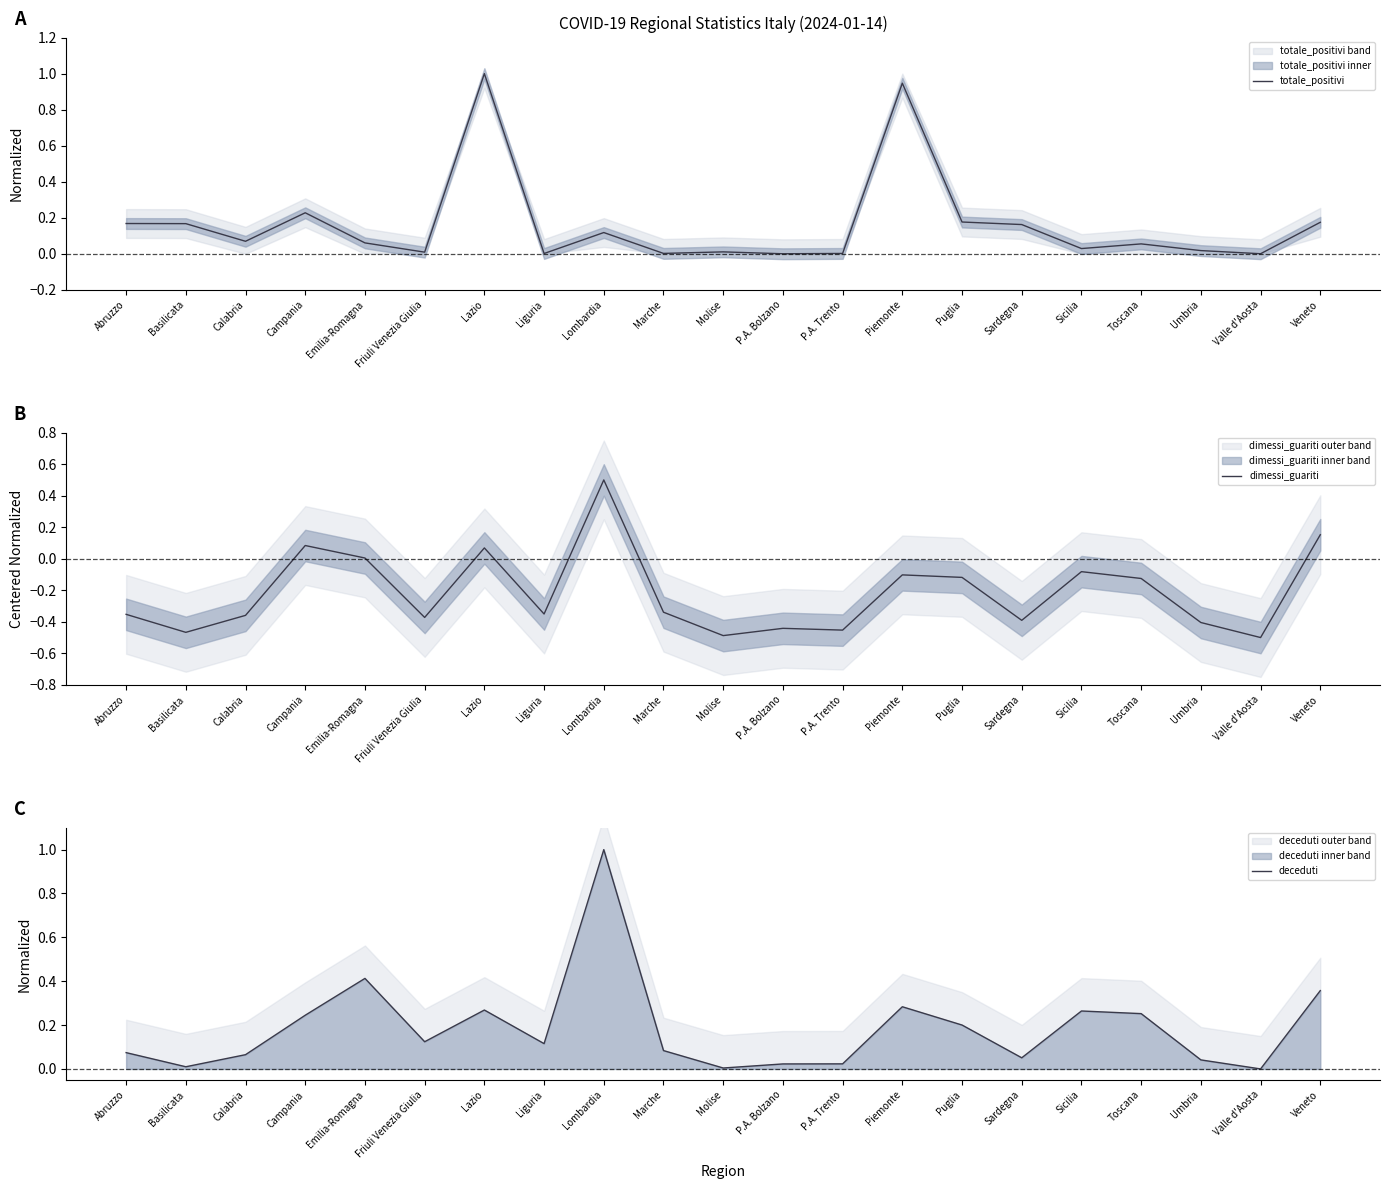

What are all the series names shown in the legend?

totale_positivi, dimessi_guariti, deceduti